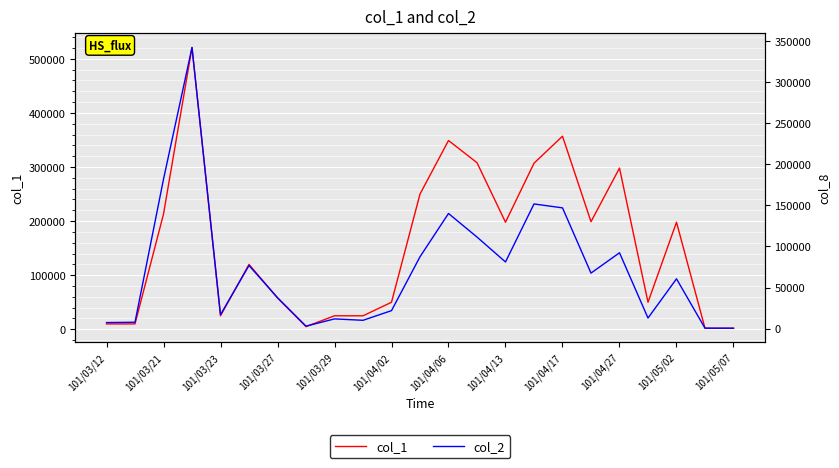

Is this an area chart (filled region under the line)?

No